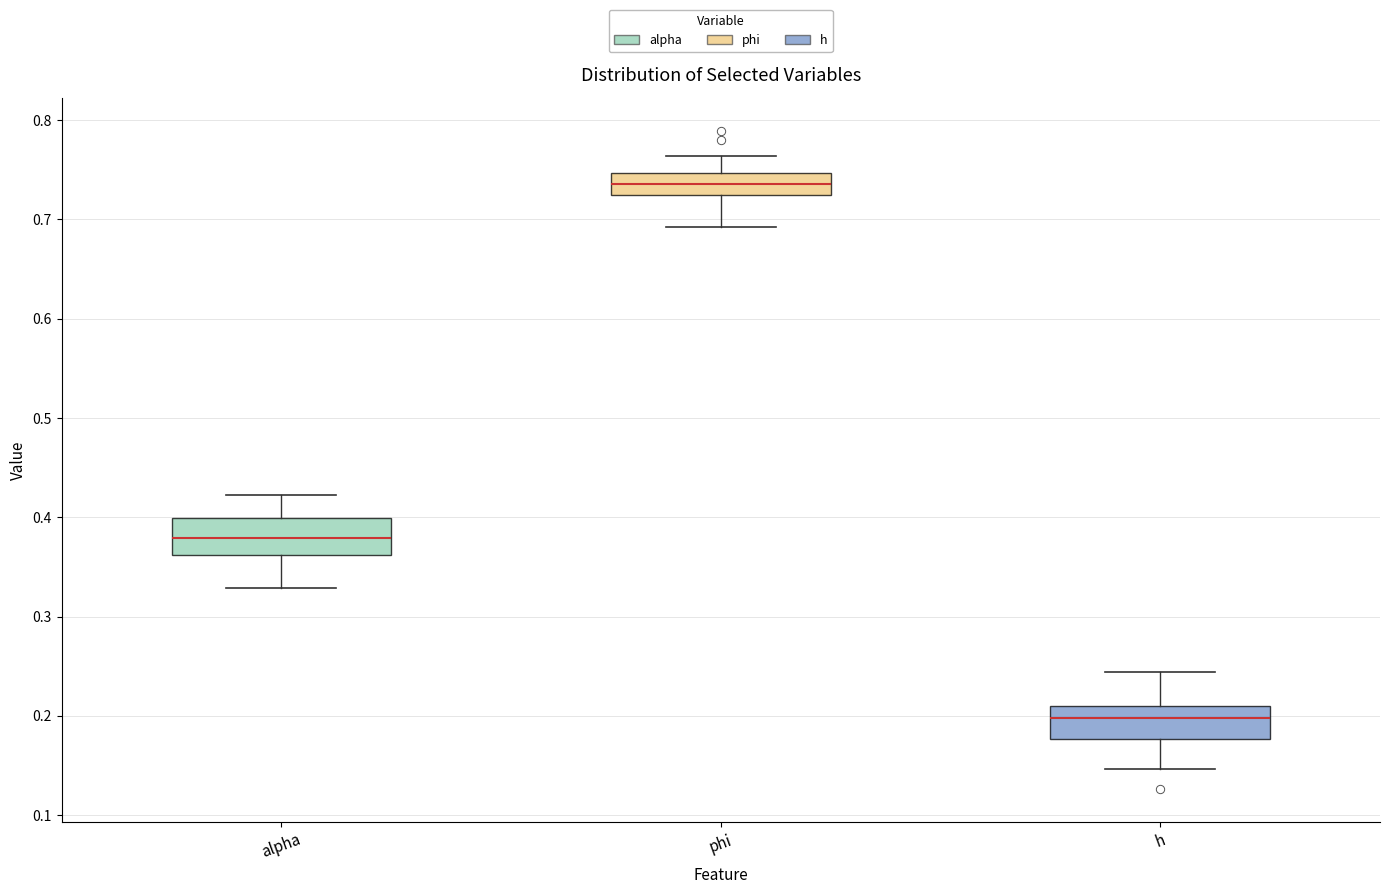

Reading left to right, read every box against the y-axis: the position of its median line, the range the box covers, and the ends of its whiskers. The values are not printed on the chart, so give them approximately, as read against the axis.

alpha: median 0.38, box 0.36 to 0.40, whiskers 0.33 to 0.42
phi: median 0.74, box 0.72 to 0.75, whiskers 0.69 to 0.76
h: median 0.20, box 0.18 to 0.21, whiskers 0.15 to 0.24